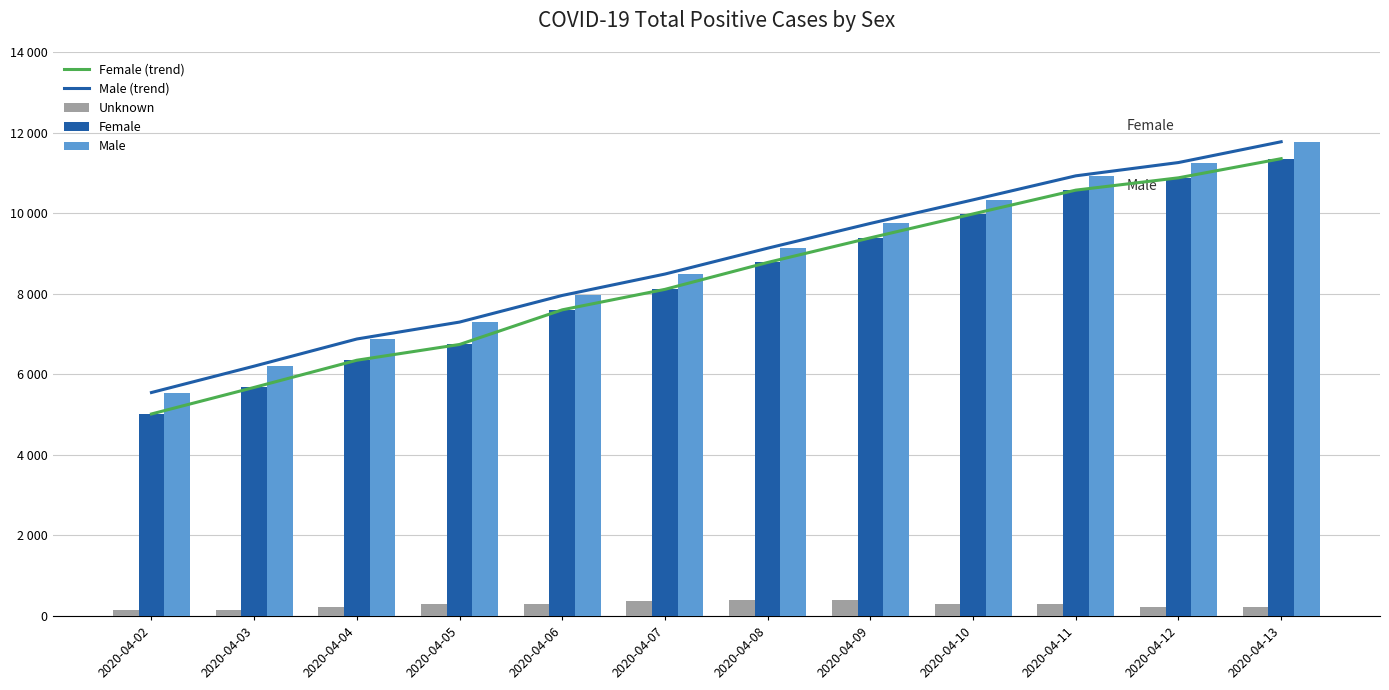

What is the difference between the maximum and minimum values in the Female (trend) series?

6337